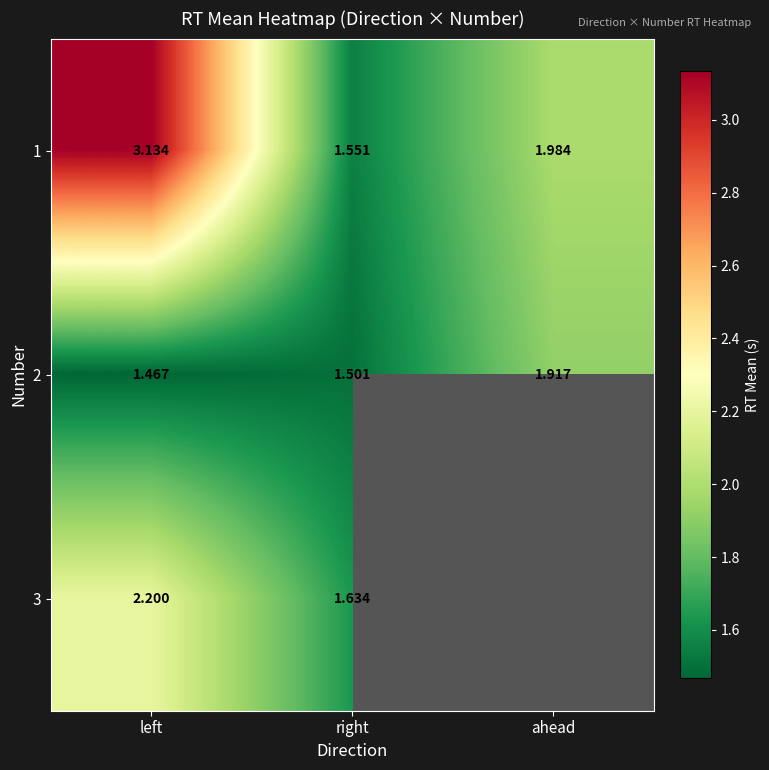

Is it true that 1 equals 0.6 at right?

False